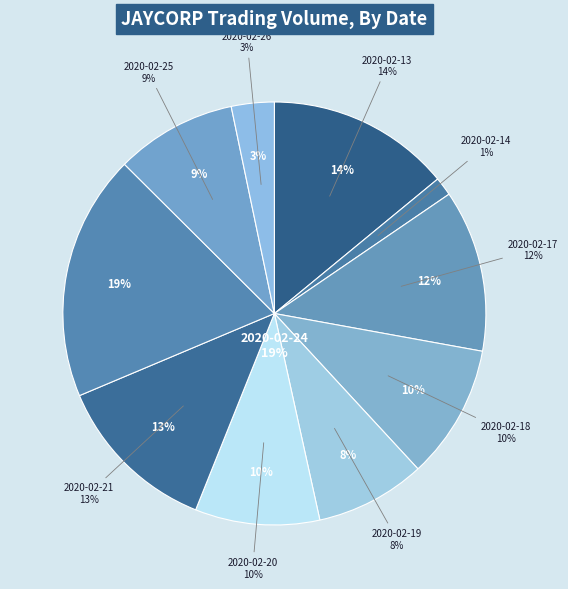

What percentage is the 2020-02-20 slice, to the nearest percent?

10%